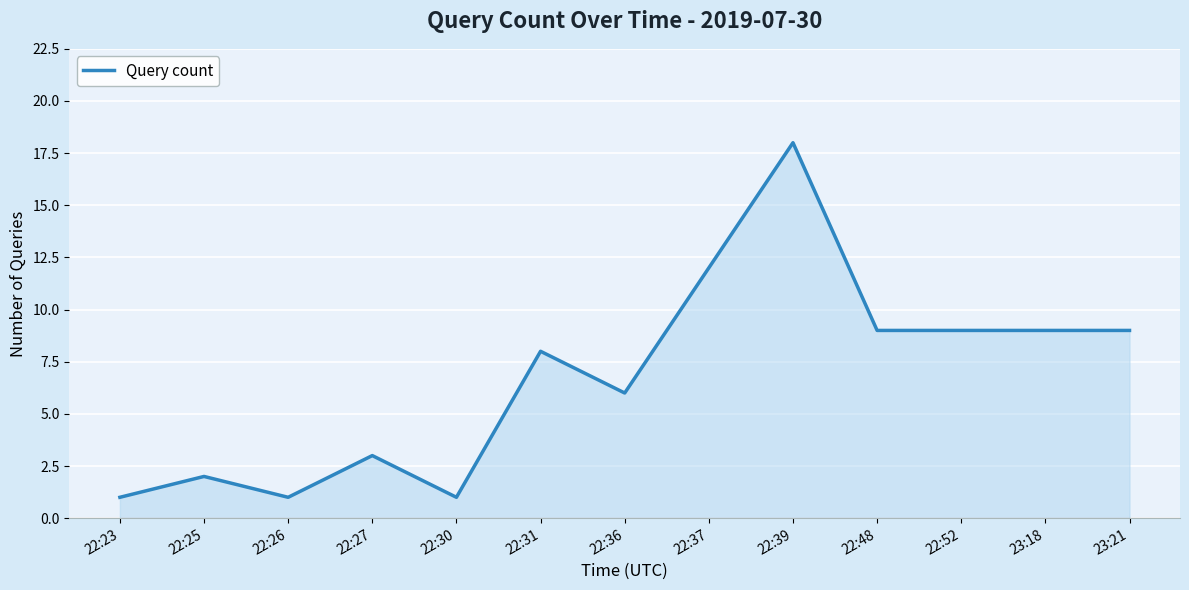

What is the change in value from 22:26 to 23:21?

+8